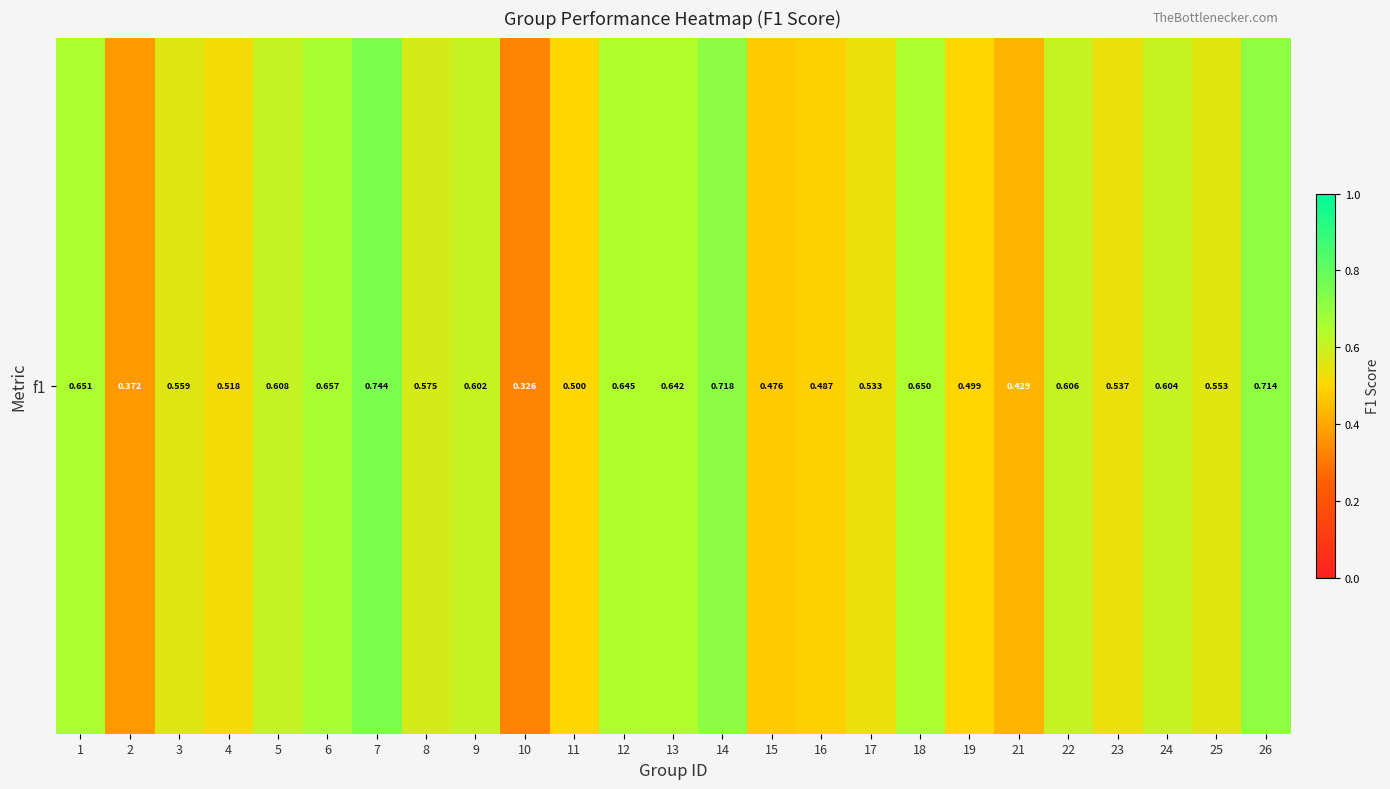

Rank the categories by value from highest to lowest.

7, 14, 26, 6, 1, 18, 12, 13, 5, 22, 24, 9, 8, 3, 25, 23, 17, 4, 11, 19, 16, 15, 21, 2, 10